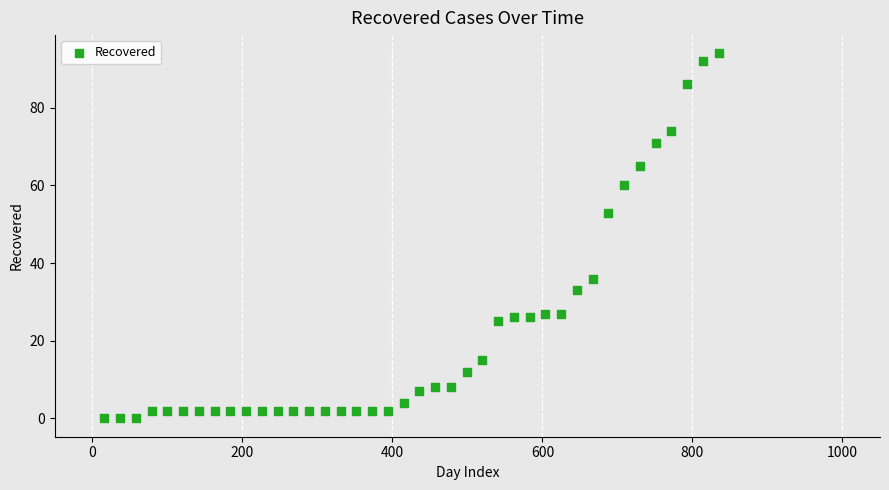

What Y value in the scatter plot is closest to 47?

53